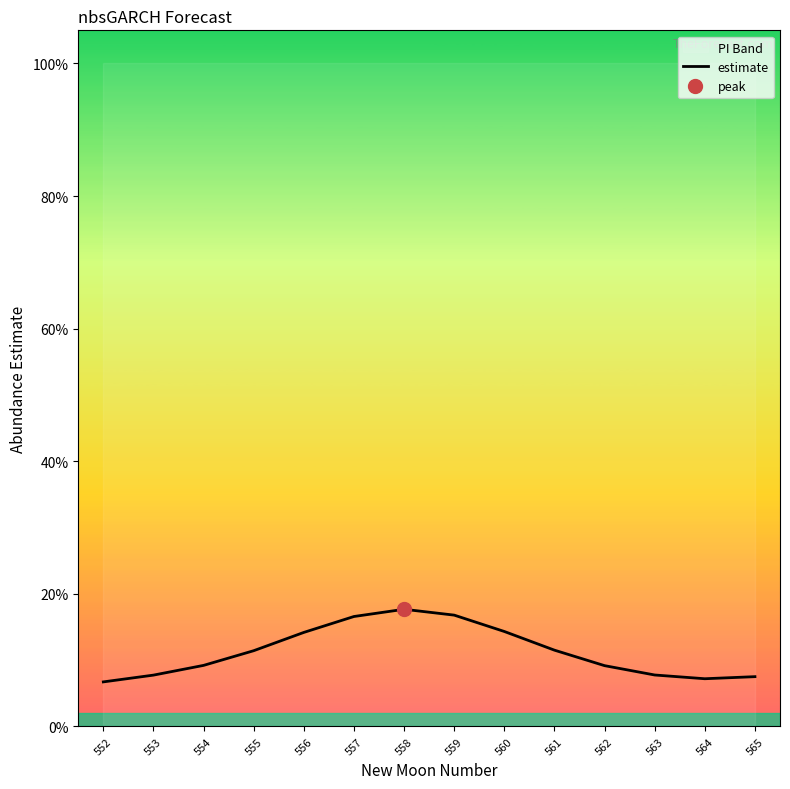

What is the value of the 7th point from the left?

0.2